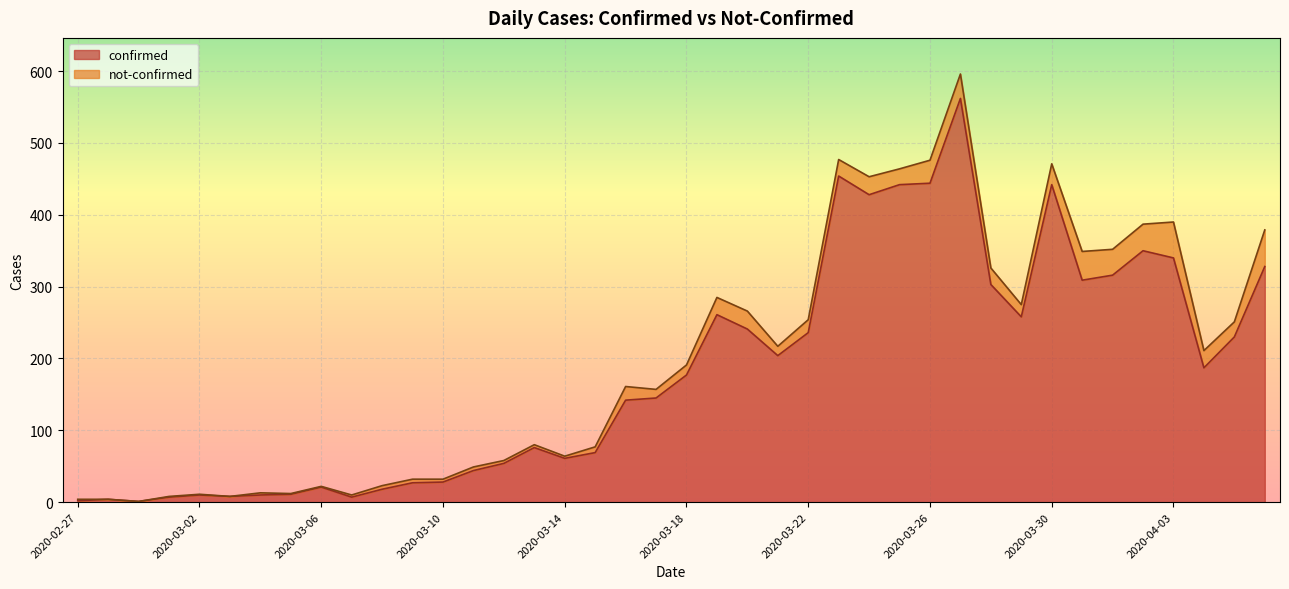

How many interior local valleys (lower than both neighbors) does the data have?

9